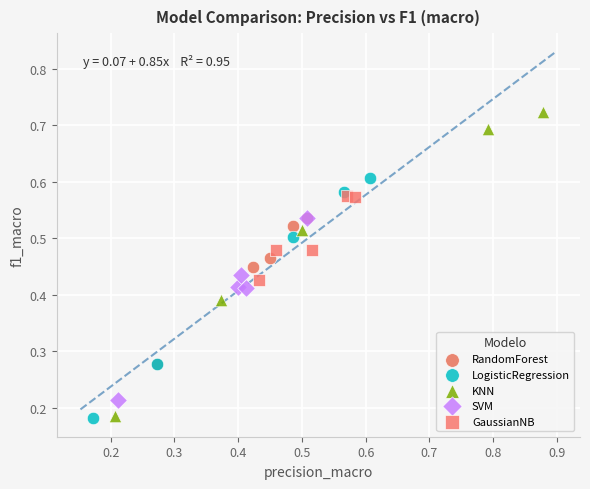

What are all the series names shown in the legend?

RandomForest, LogisticRegression, KNN, SVM, GaussianNB